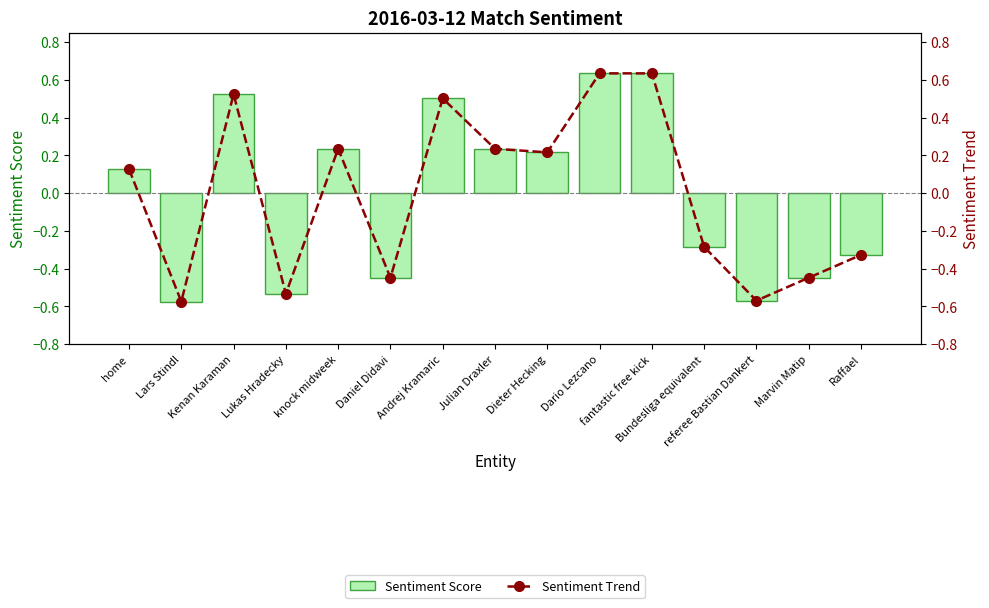

What is the label of the 5th bar from the right?

fantastic free kick